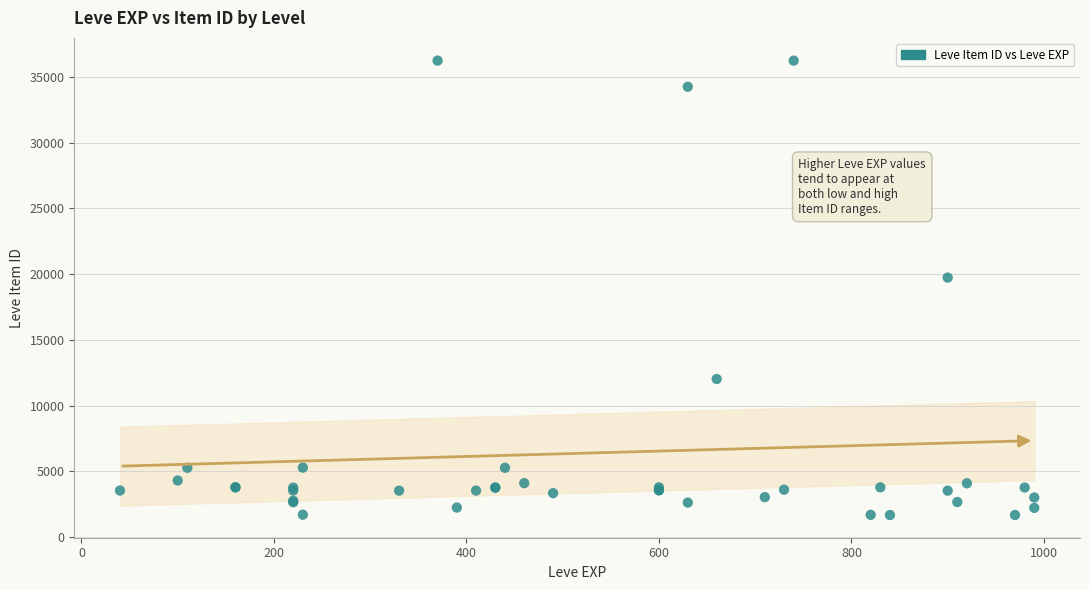

What Y value in the scatter plot is closest to 18967?

19744